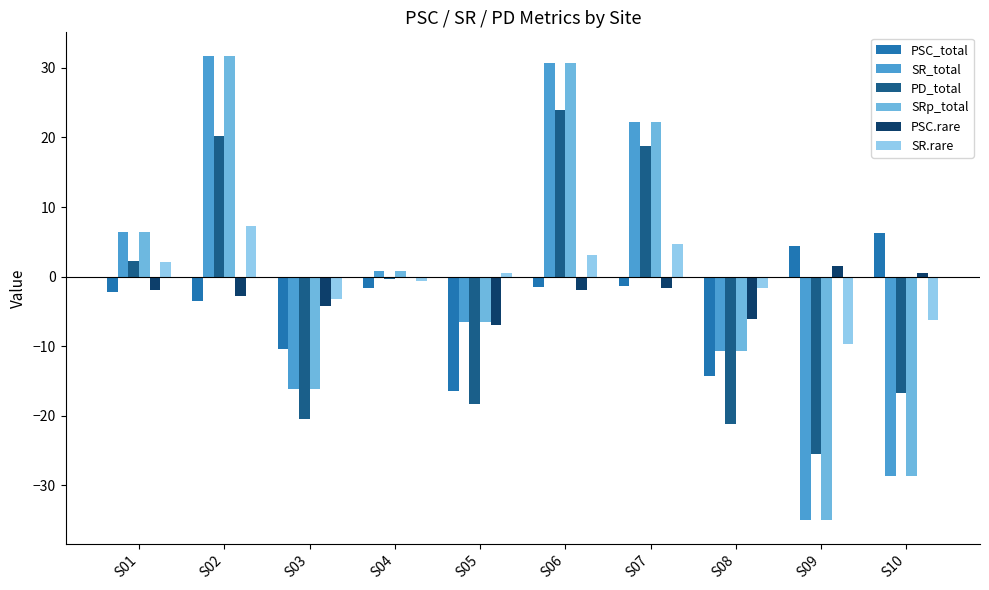

How many data points does each series have?

10